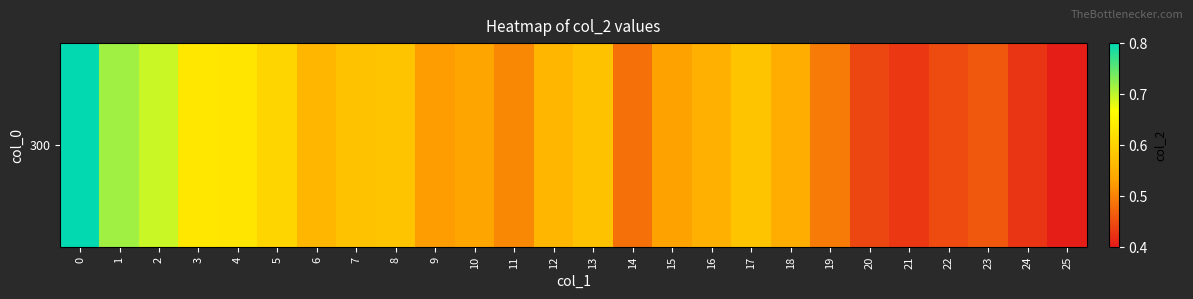

What is the sum of all values?

14.3